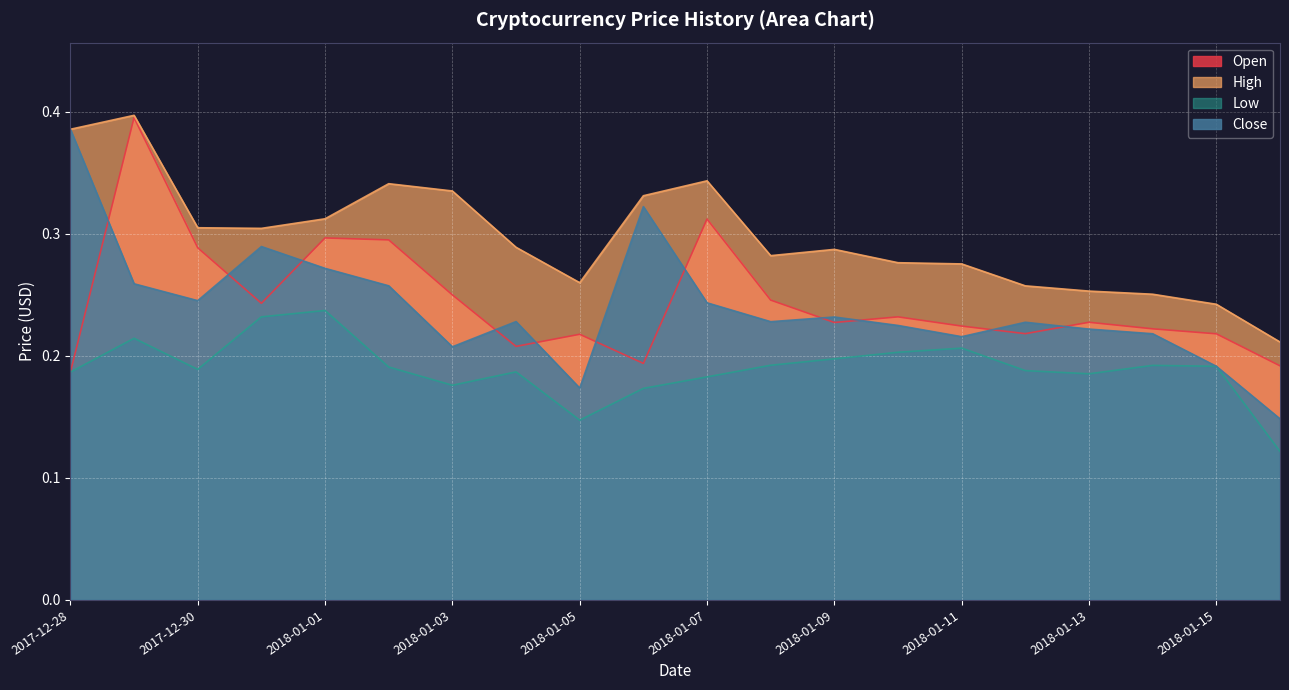

Reading left to right, what are all the values shown in this chart?

Open: 0.2	0.4	0.3	0.2	0.3	0.3	0.2	0.2	0.2	0.2	0.3	0.2	0.2	0.2	0.2	0.2	0.2	0.2	0.2	0.2
High: 0.4	0.4	0.3	0.3	0.3	0.3	0.3	0.3	0.3	0.3	0.3	0.3	0.3	0.3	0.3	0.3	0.3	0.3	0.2	0.2
Low: 0.2	0.2	0.2	0.2	0.2	0.2	0.2	0.2	0.1	0.2	0.2	0.2	0.2	0.2	0.2	0.2	0.2	0.2	0.2	0.1
Close: 0.4	0.3	0.2	0.3	0.3	0.3	0.2	0.2	0.2	0.3	0.2	0.2	0.2	0.2	0.2	0.2	0.2	0.2	0.2	0.1